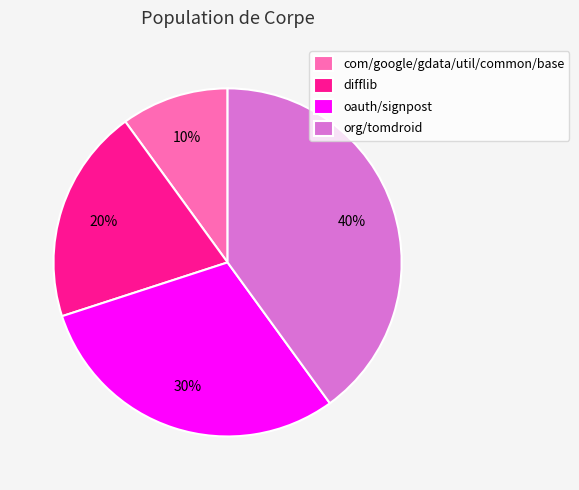

To the nearest percent, what percentage of the pie is difflib?

20%